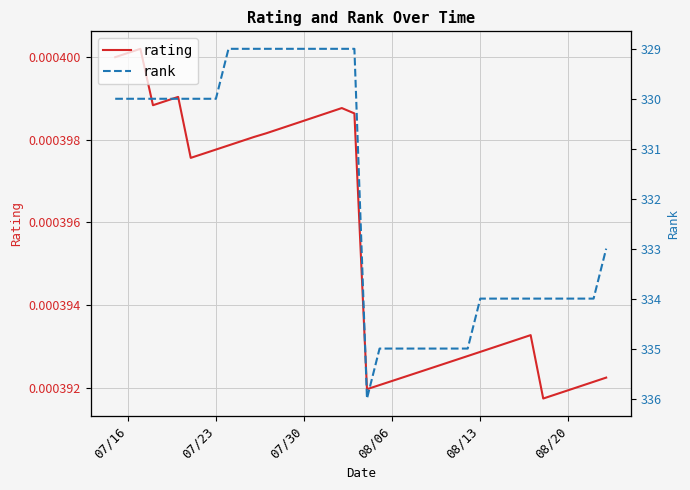

Reading left to right, extract all data points from this chart.

rating: 0.0	0.0	0.0	0.0	0.0	0.0	0.0	0.0	0.0	0.0	0.0	0.0	0.0	0.0	0.0	0.0	0.0	0.0	0.0	0.0	0.0	0.0	0.0	0.0	0.0	0.0	0.0	0.0	0.0	0.0	0.0	0.0	0.0	0.0	0.0	0.0	0.0	0.0	0.0	0.0
rank: 330.0	330.0	330.0	330.0	330.0	330.0	330.0	330.0	330.0	329.0	329.0	329.0	329.0	329.0	329.0	329.0	329.0	329.0	329.0	329.0	336.0	335.0	335.0	335.0	335.0	335.0	335.0	335.0	335.0	334.0	334.0	334.0	334.0	334.0	334.0	334.0	334.0	334.0	334.0	333.0